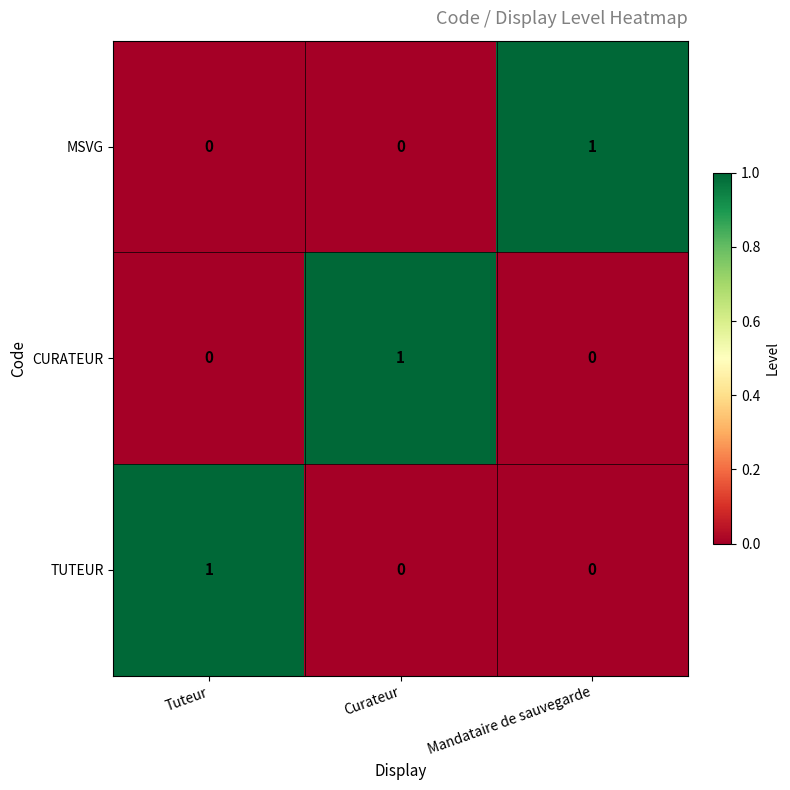

Reading left to right, what are all the values shown in this chart?

MSVG: 0	0	1
CURATEUR: 0	1	0
TUTEUR: 1	0	0